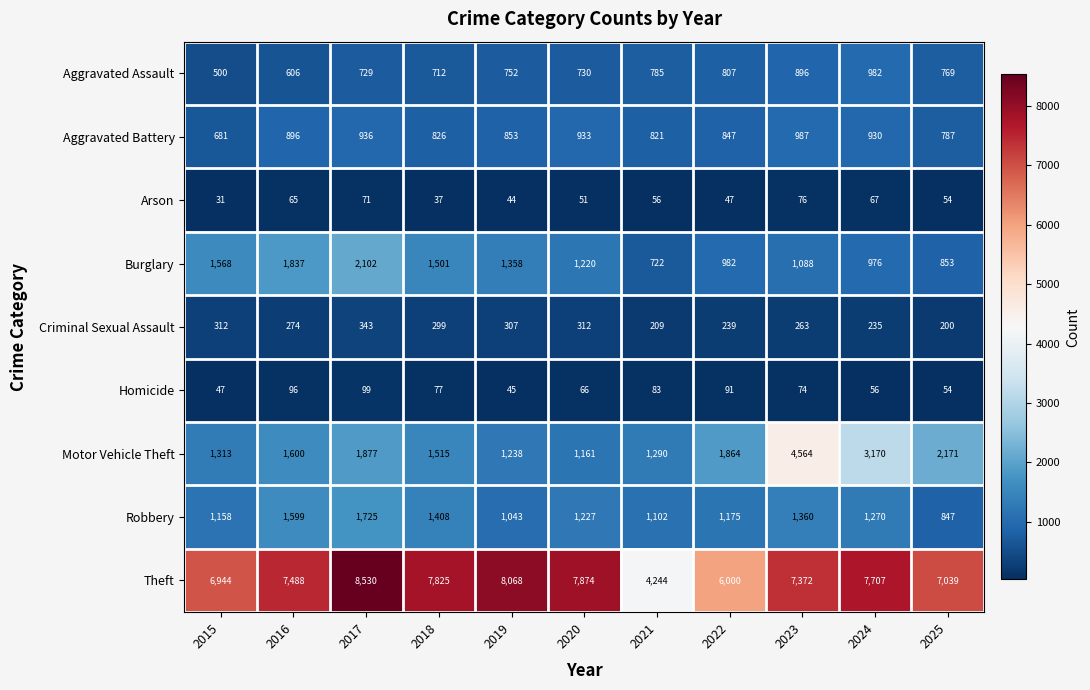

What is the average value of the Robbery series?

1265